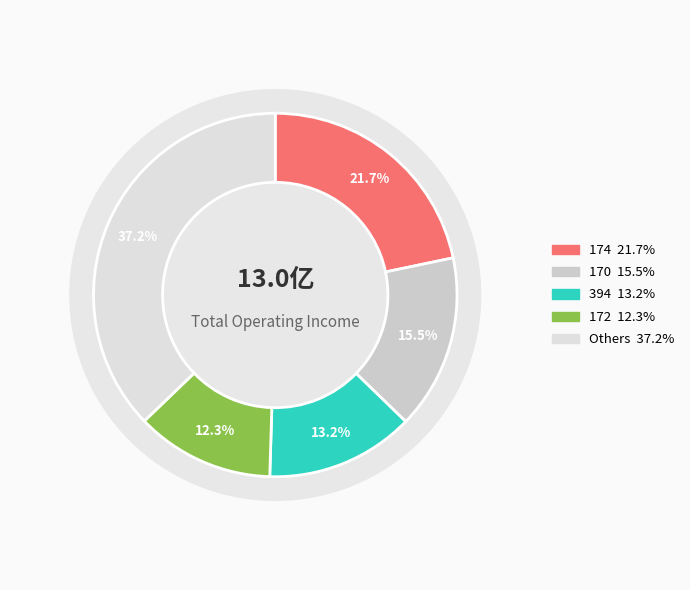

To the nearest percent, what percentage of the pie is 394?

13%